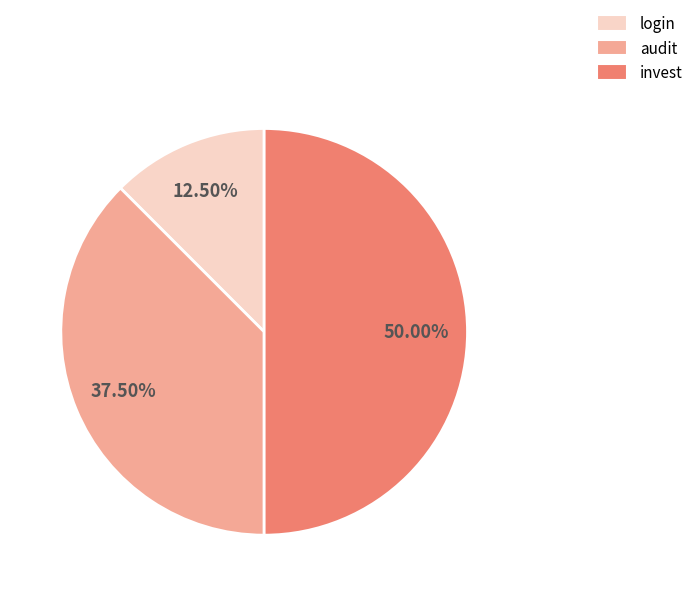

Does login represent more than half of the total?

No